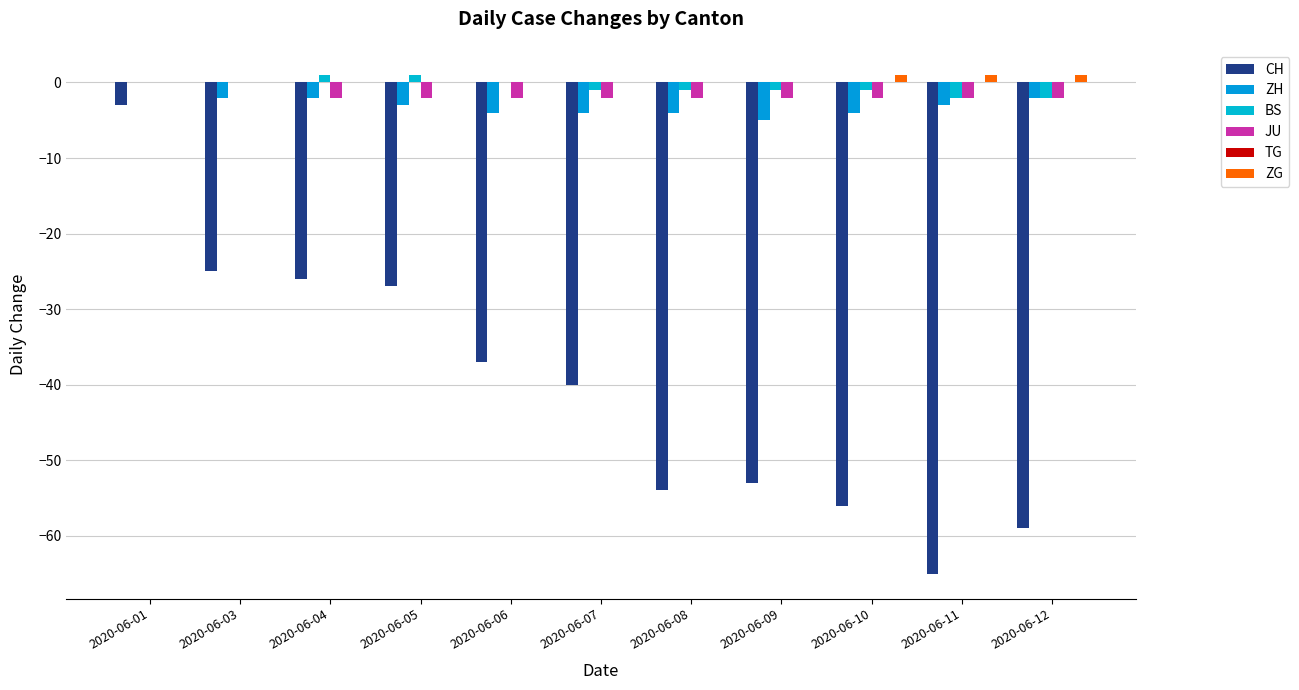

Is the value of ZG at 2020-06-10 greater than the value of ZH at 2020-06-10?

Yes